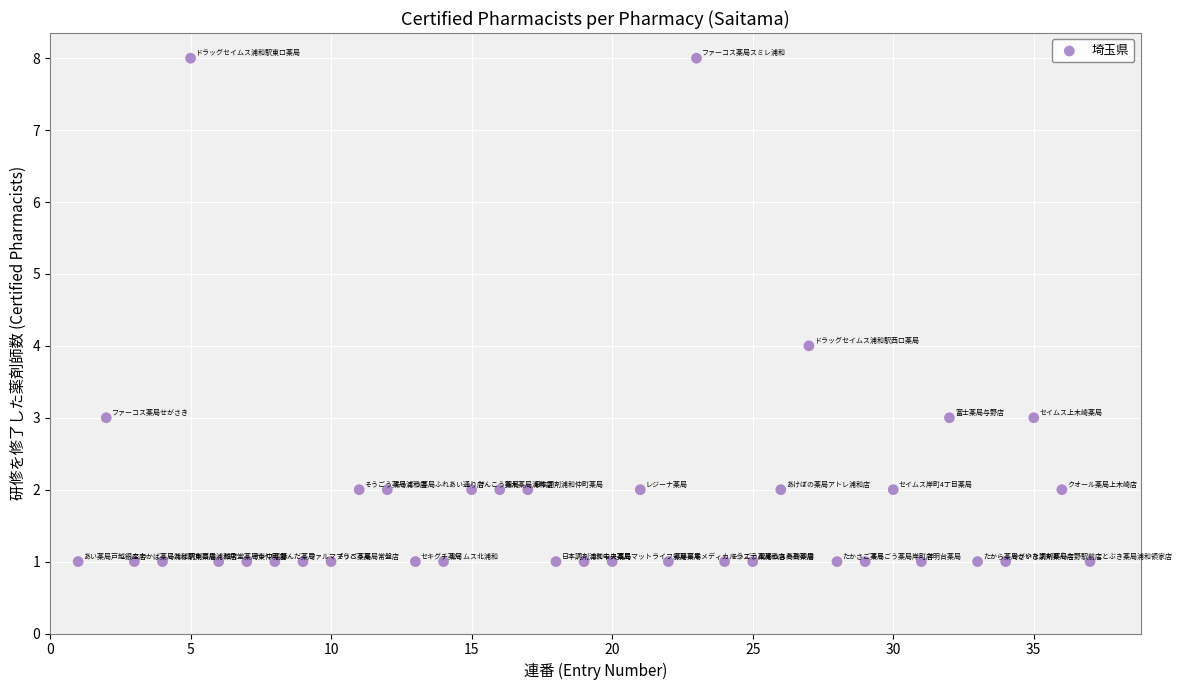

What is the range of X values (max minus min)?

36